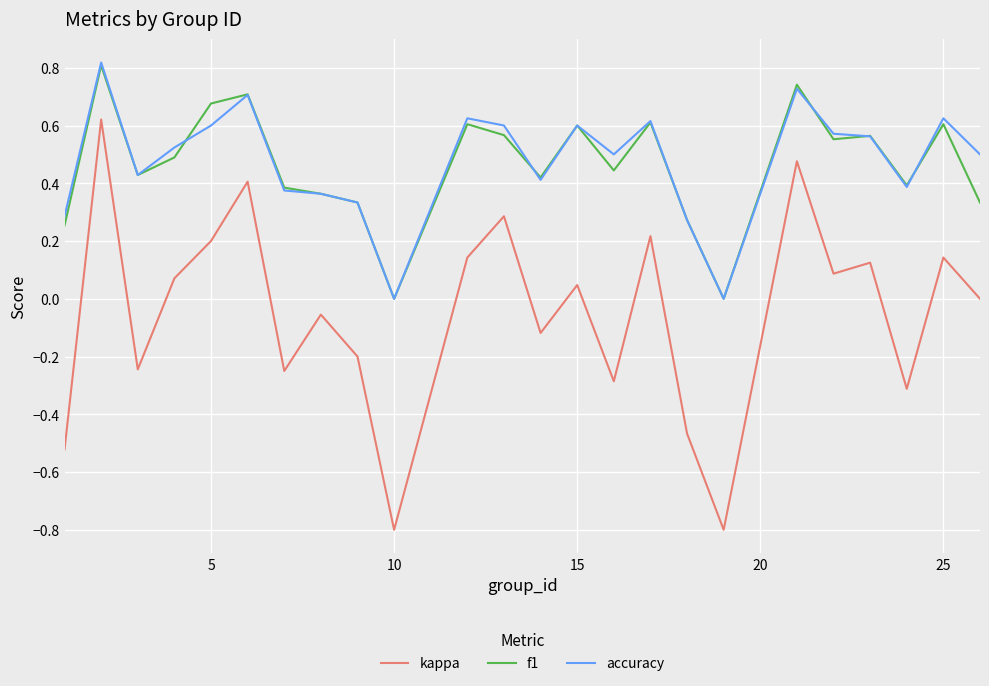

True or false: kappa and accuracy cross at least once.

False